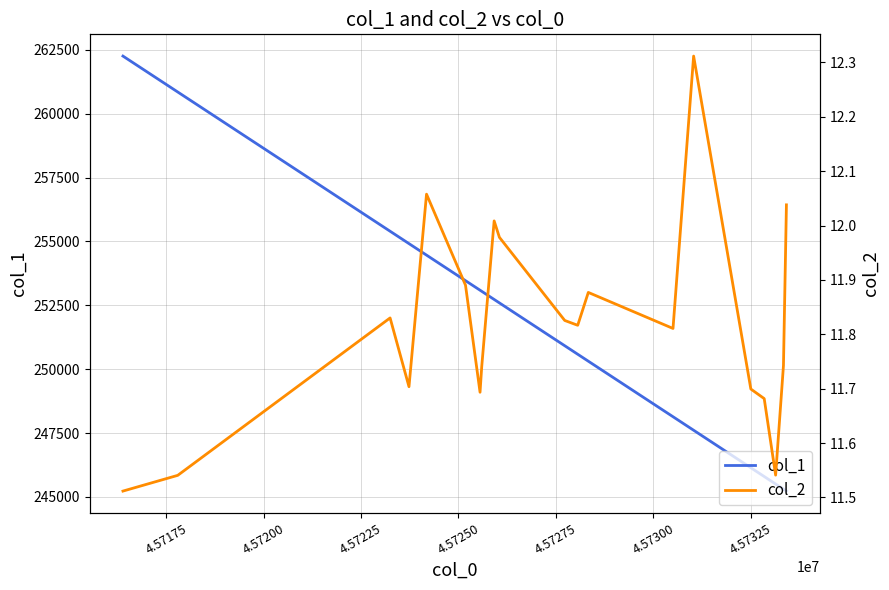

What is the lowest value of the col_1 series?

245230